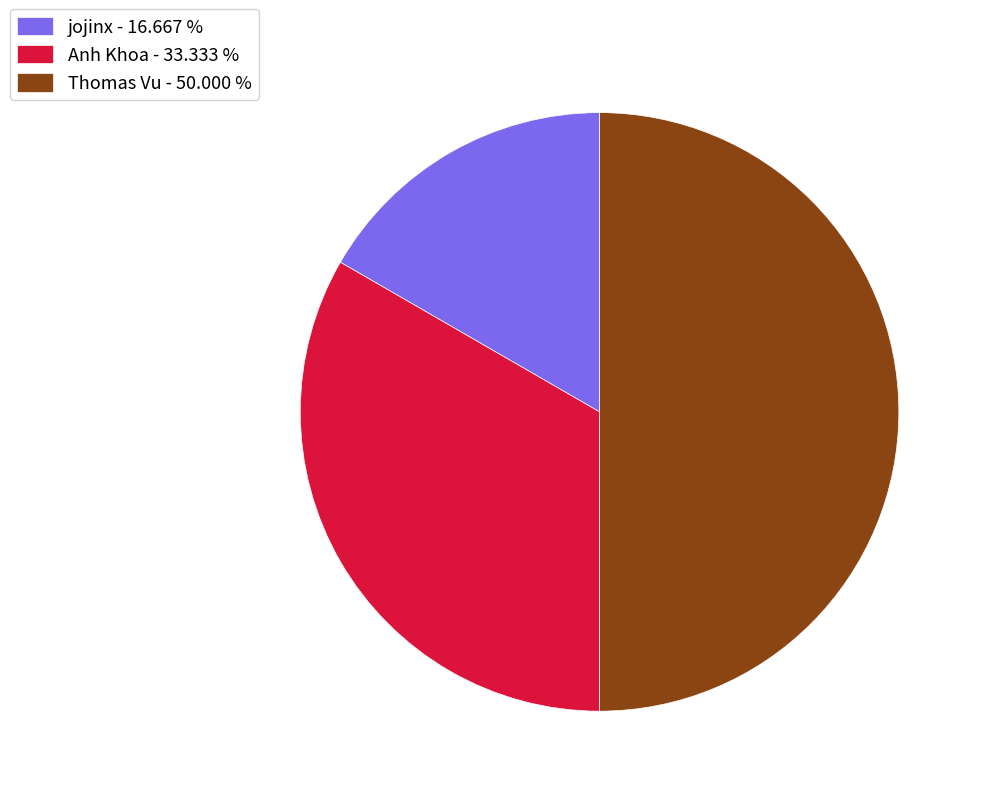

Between Thomas Vu and jojinx, which is larger?

Thomas Vu